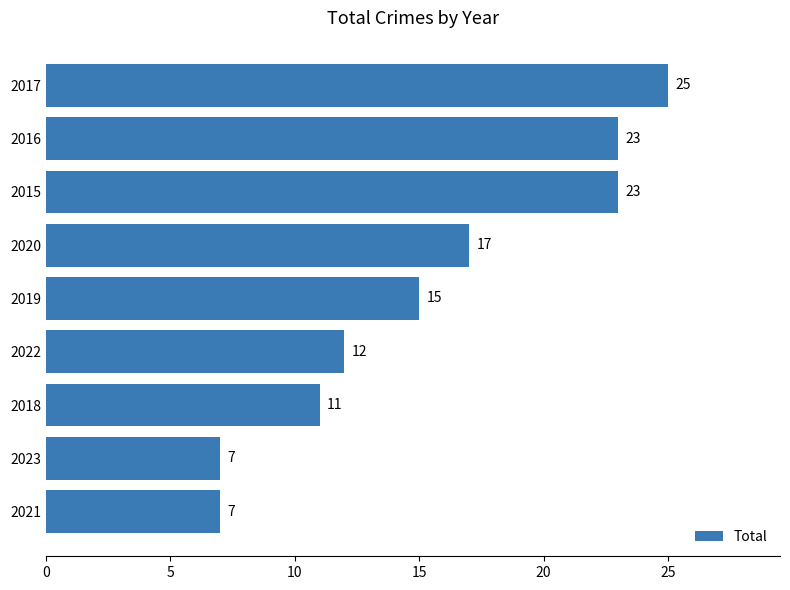

What is the difference between the maximum and minimum values?

18